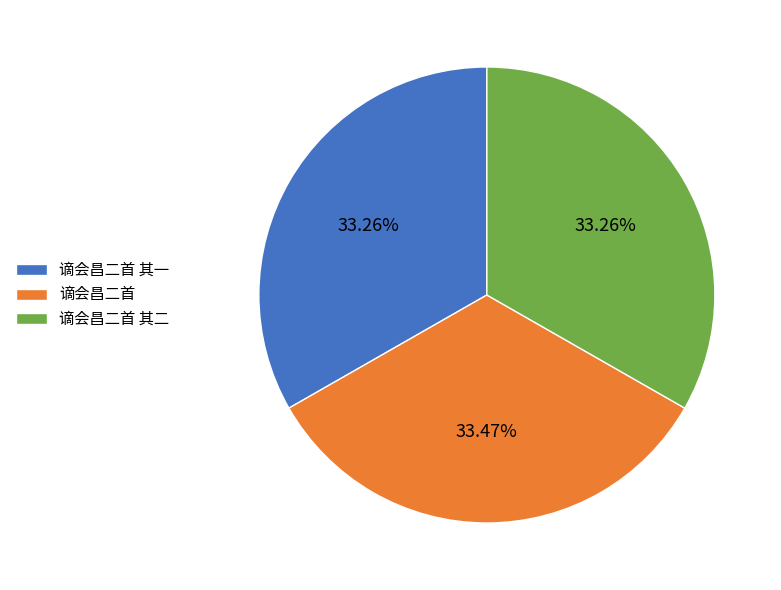

What is the ratio of the value at 谪会昌二首 其一 to the value at 谪会昌二首?

1.0